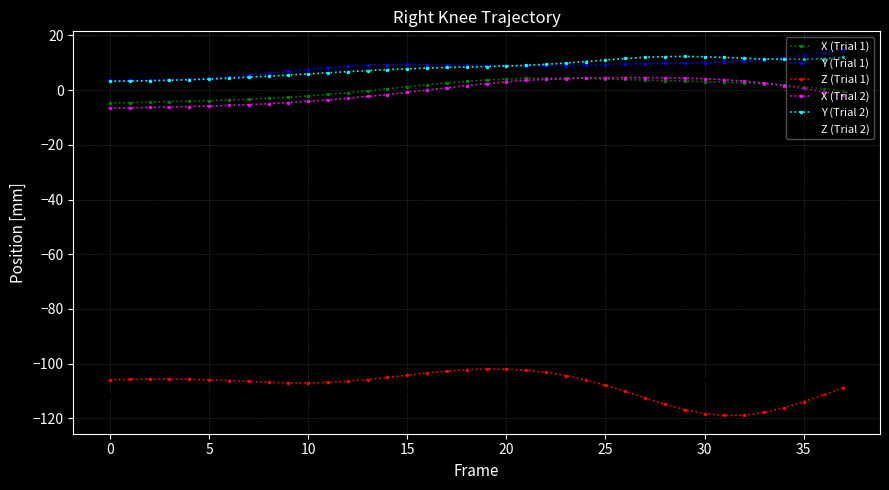

Is this an area chart (filled region under the line)?

No